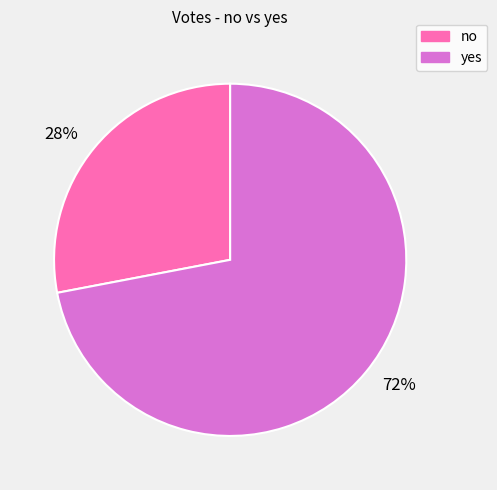

What is the ratio of the value at 28% to the value at 72%?

0.4